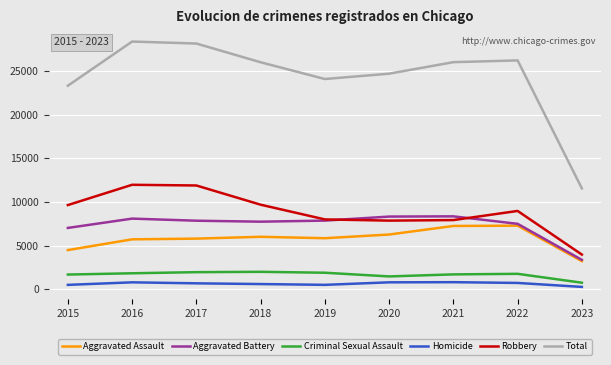

Which series has the largest total across all categories?

Total